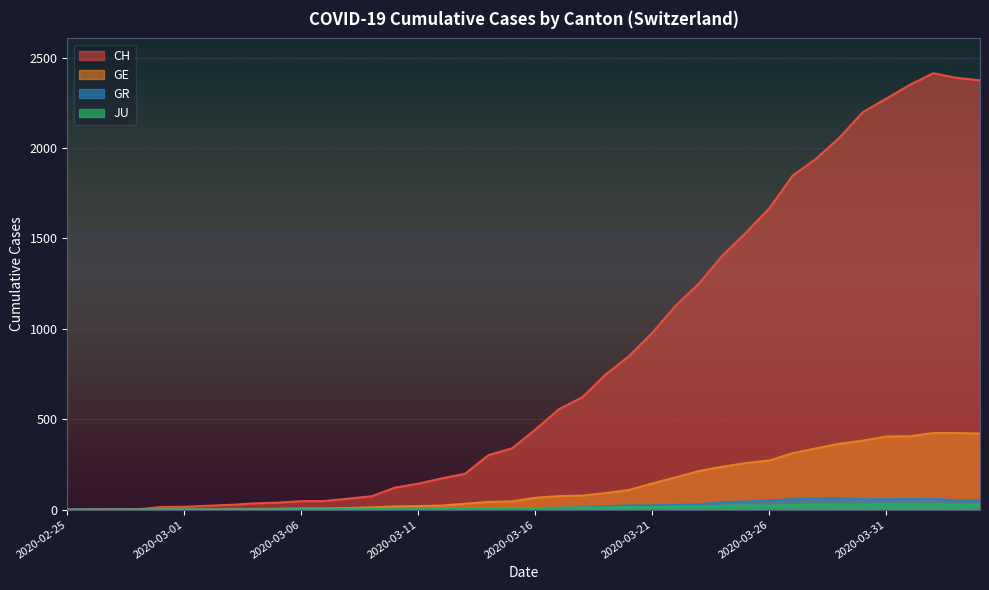

How many interior local valleys does the JU series have?

2